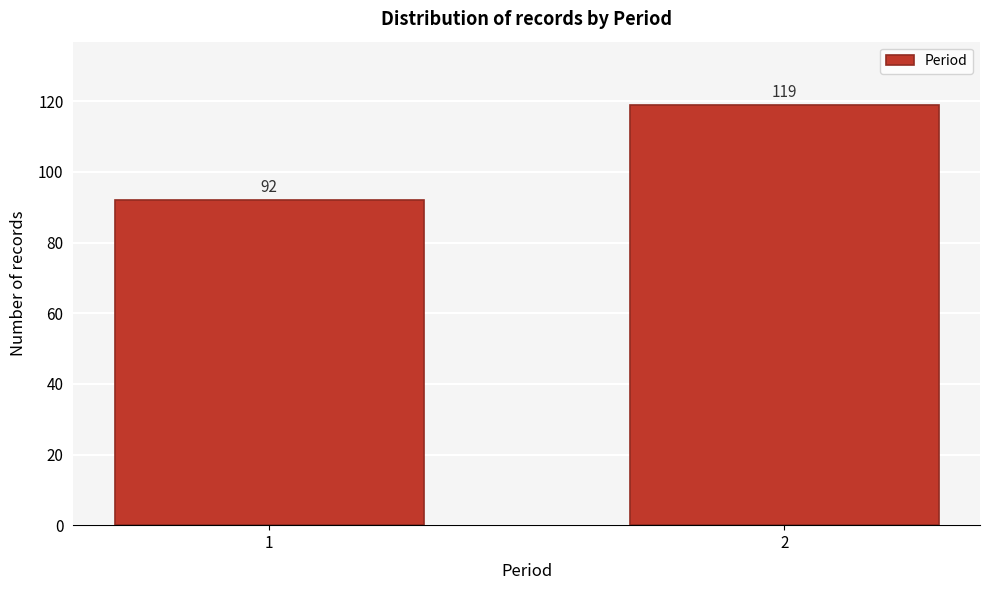

Reading left to right, transcribe all the data shown in this chart.

1=92	2=119